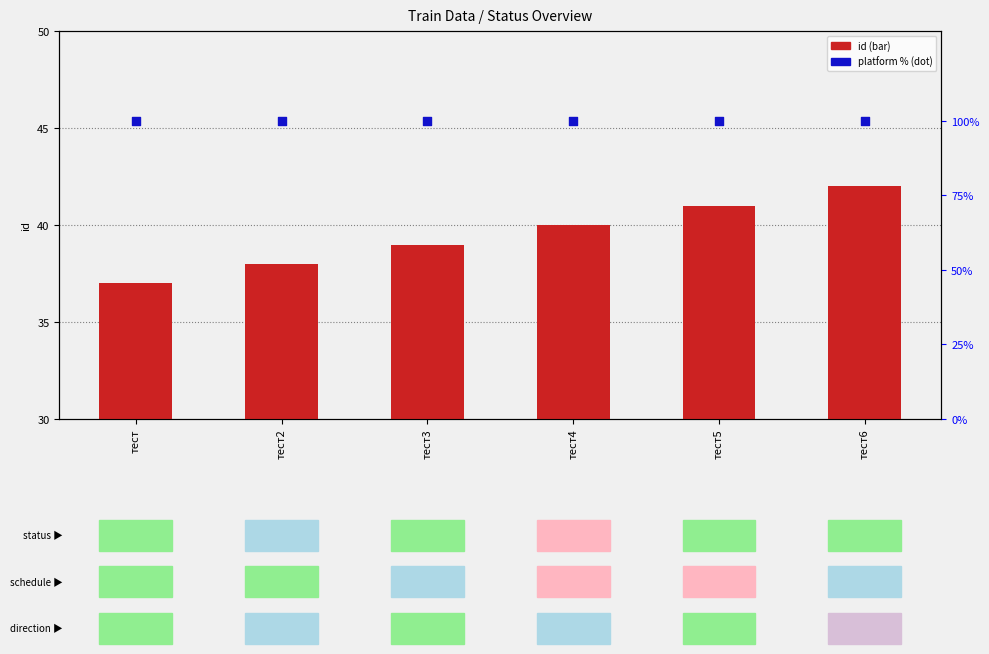

Which series contains the lowest Y value?

id